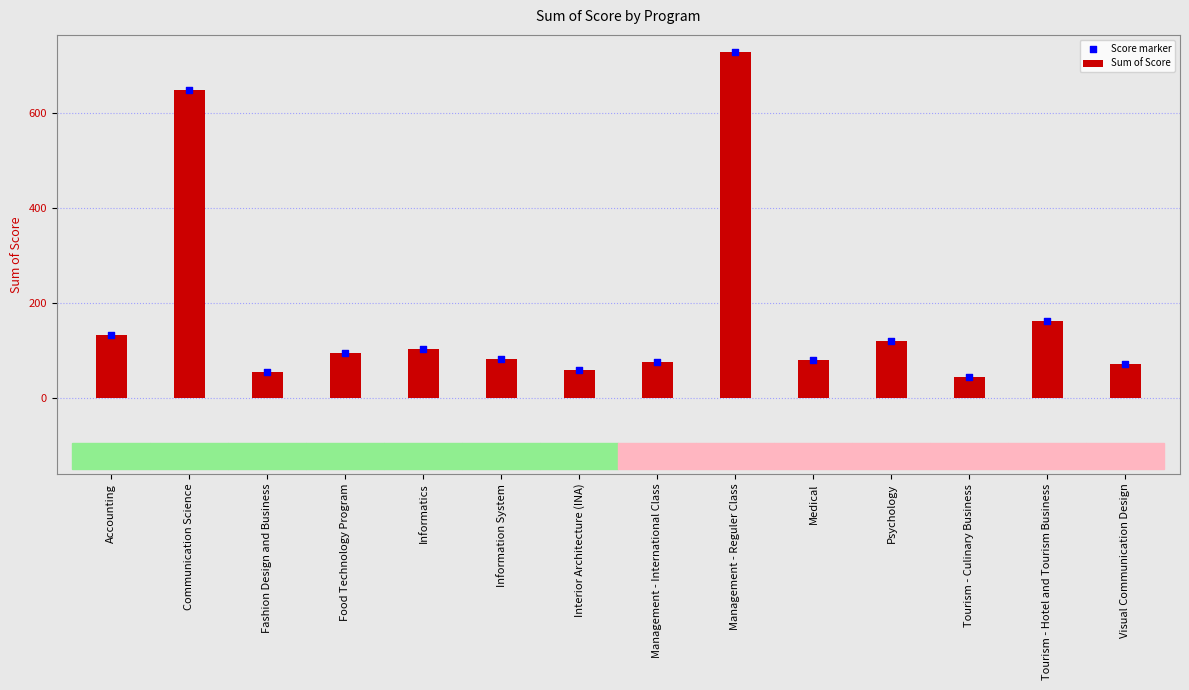

What is the total value across all series at Tourism - Culinary Business?

88